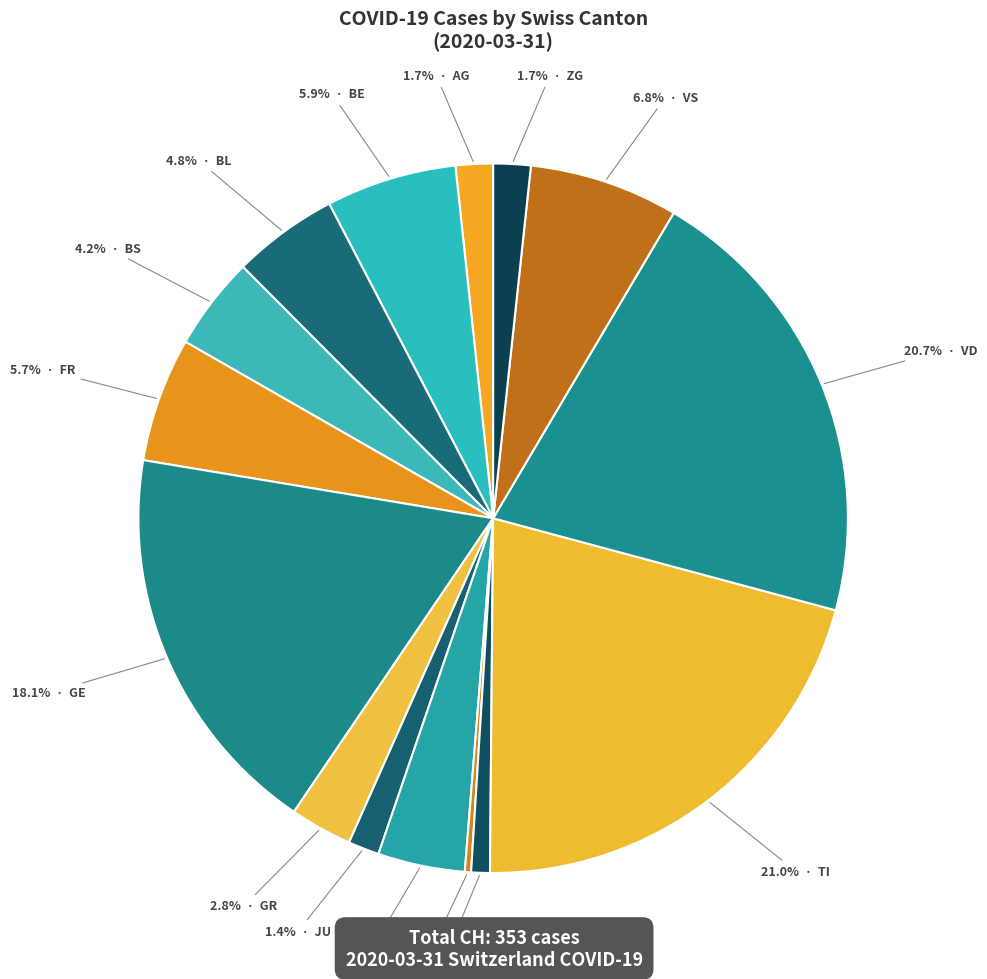

What is the largest slice in the pie chart?

TI